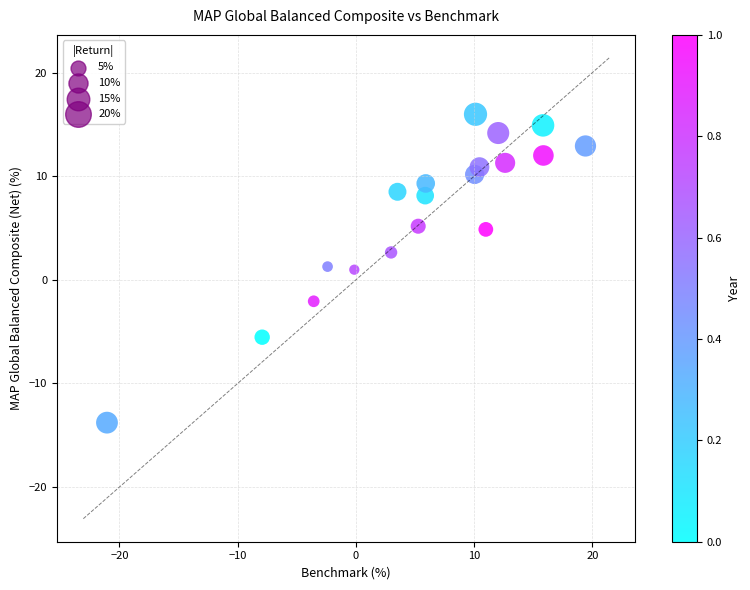

What is the range of Y values (max minus min)?

29.8